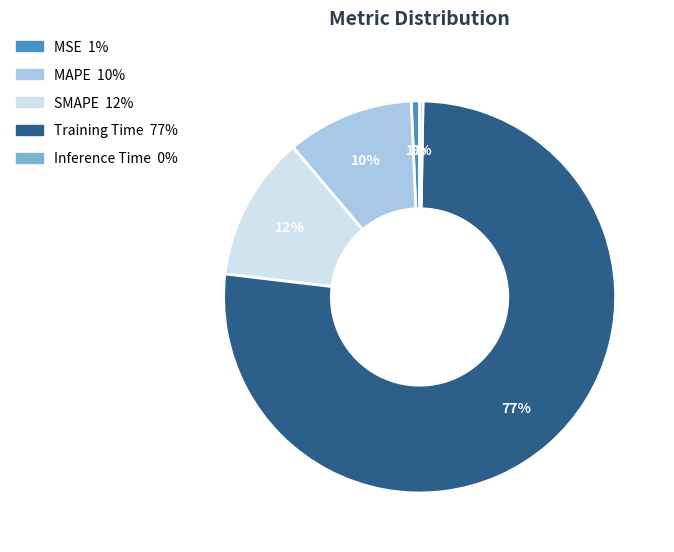

The MSE slice represents 1% of the pie. True or false?

True